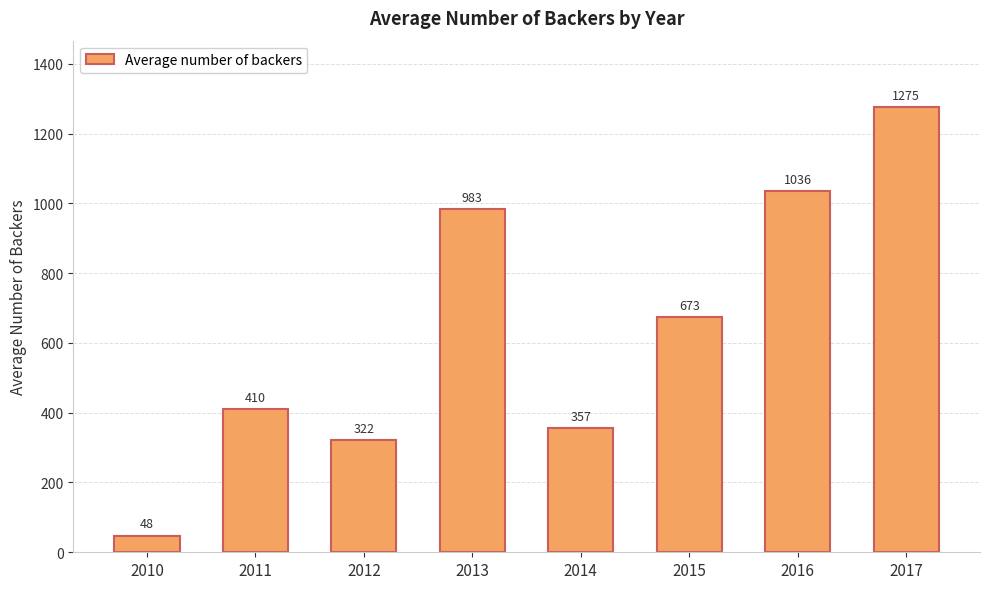

At which label does the data first exceed 673?

2013